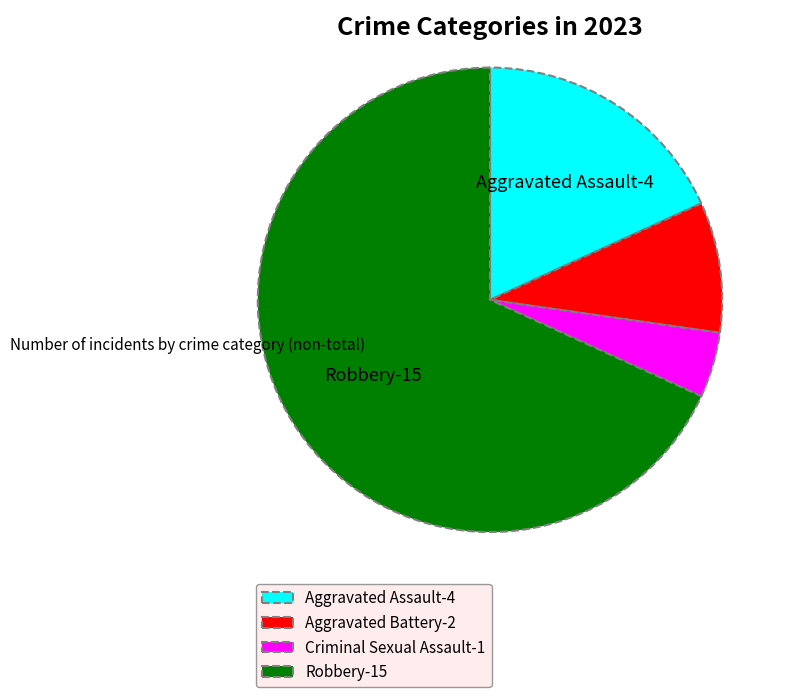

What is the ratio of the value at Robbery to the value at Criminal Sexual Assault?

15.0